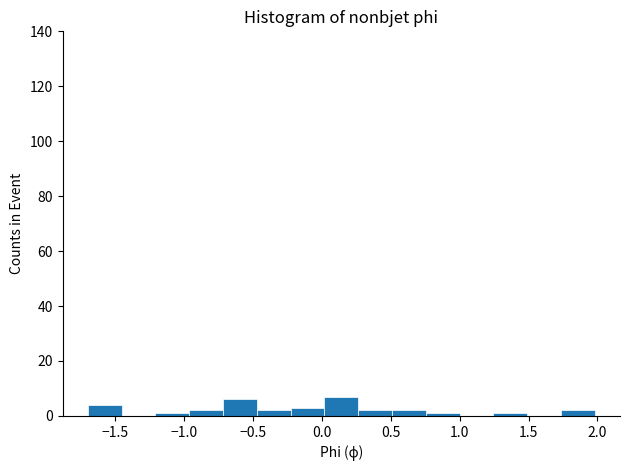

Reading left to right, list every bar in this chart as the range it spans on the x-axis followed by its height. Neither the bar edges nor the heights are printed on the chart, so give them approximately, as read against the axes.

-1.70 to -1.45: 4
-1.45 to -1.20: 0
-1.20 to -0.95: under 2
-0.95 to -0.70: 2
-0.70 to -0.45: 6
-0.45 to -0.25: 2
-0.25 to 0.00: 4
0.00 to 0.25: 8
0.25 to 0.50: 2
0.50 to 0.75: 2
0.75 to 1.00: under 2
1.00 to 1.25: 0
1.25 to 1.50: under 2
1.50 to 1.75: 0
1.75 to 2.00: 2